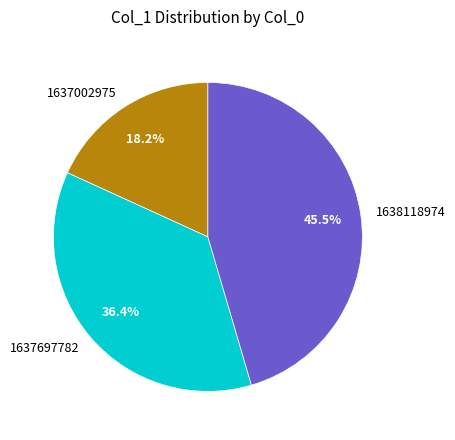

Count the number of slices in the pie.

3